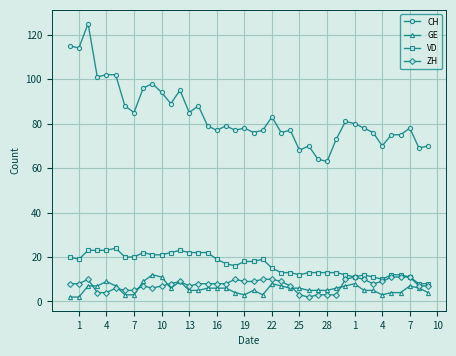

What is the highest value of the ZH series?

11